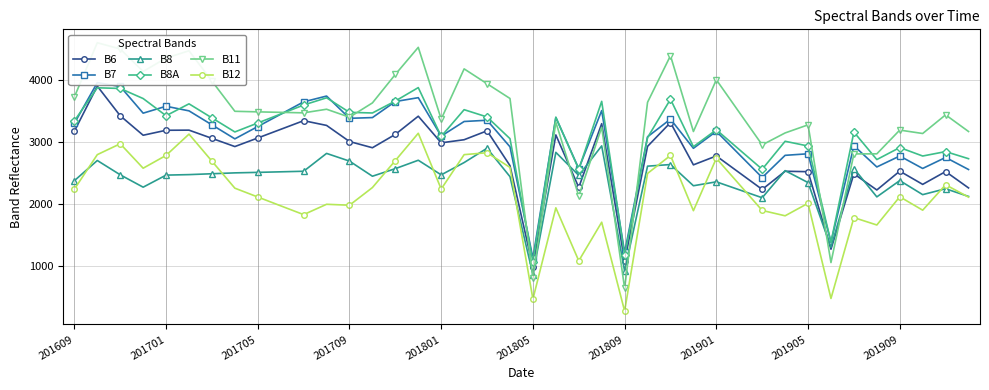

The value of B8A at 201709 is 3472. True or false?

True